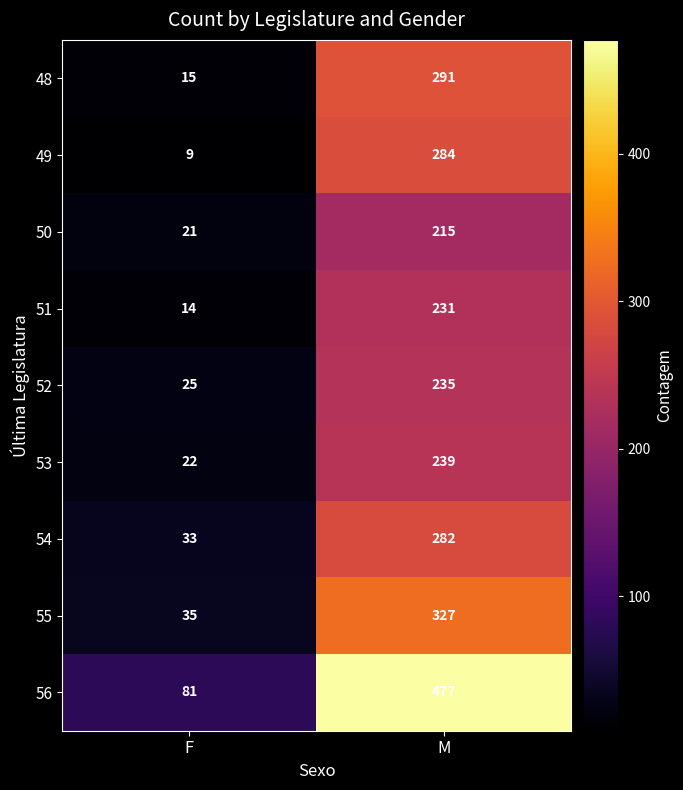

Which label corresponds to the largest value in the chart?

M